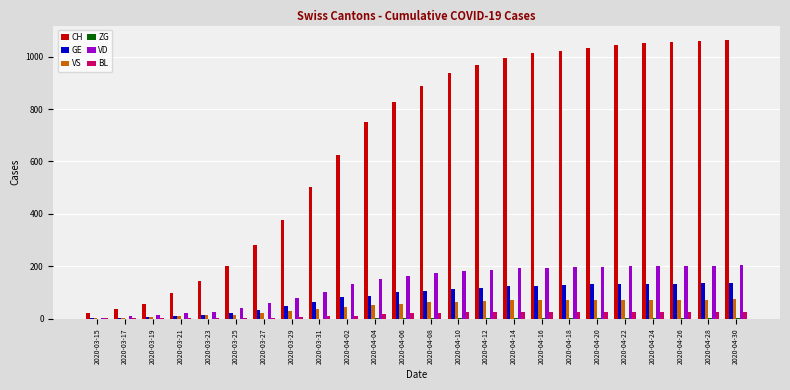

Which series changed the most between 2020-03-23 and 2020-04-12?

CH